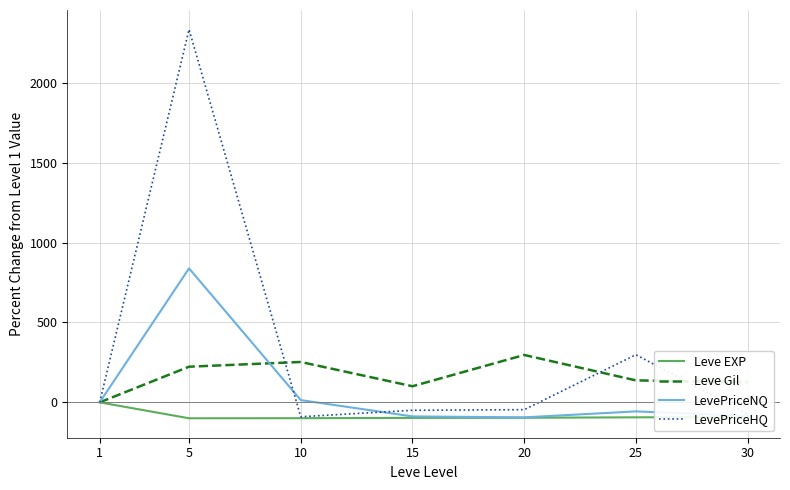

Is the value of Leve Gil at 10 greater than the value of Leve EXP at 20?

Yes